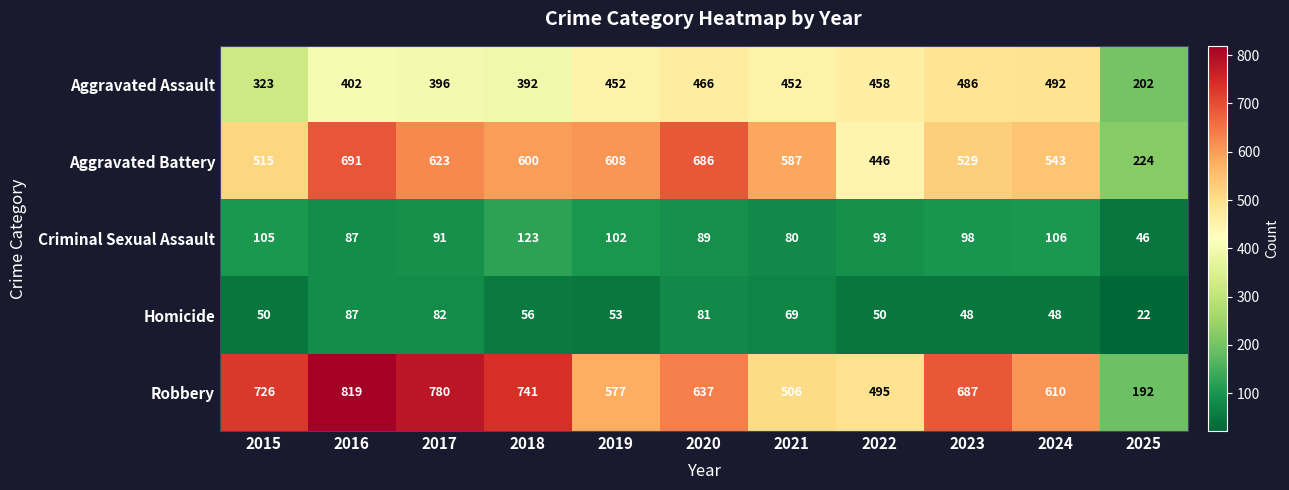

What is the difference between the highest and lowest values at 2022?

445